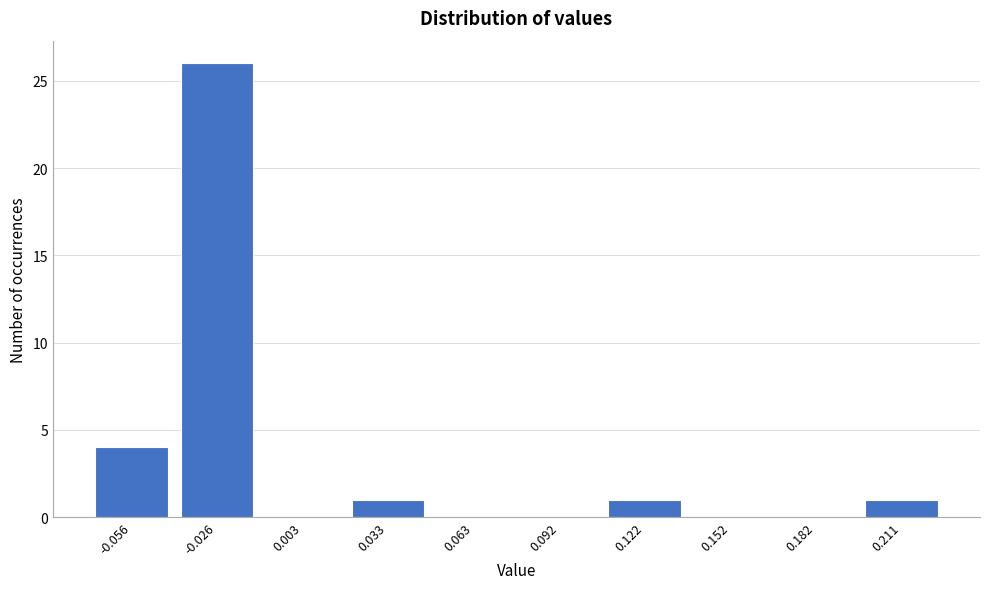

Reading right to left, extract all data points from this chart.

0.211=1	0.182=0	0.152=0	0.122=1	0.092=0	0.063=0	0.033=1	0.003=0	-0.026=26	-0.056=4